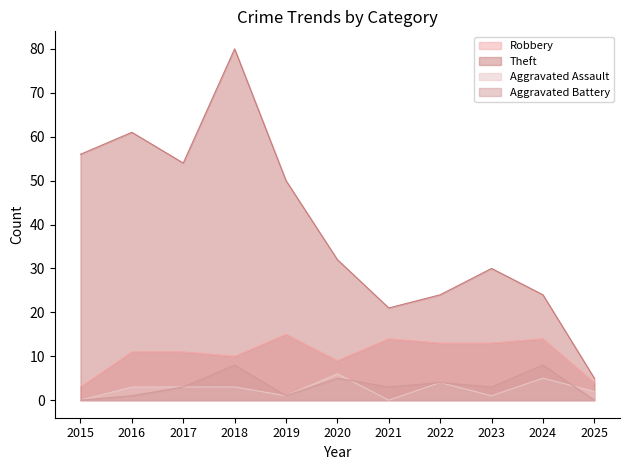

True or false: Aggravated Assault and Theft intersect in this chart.

False